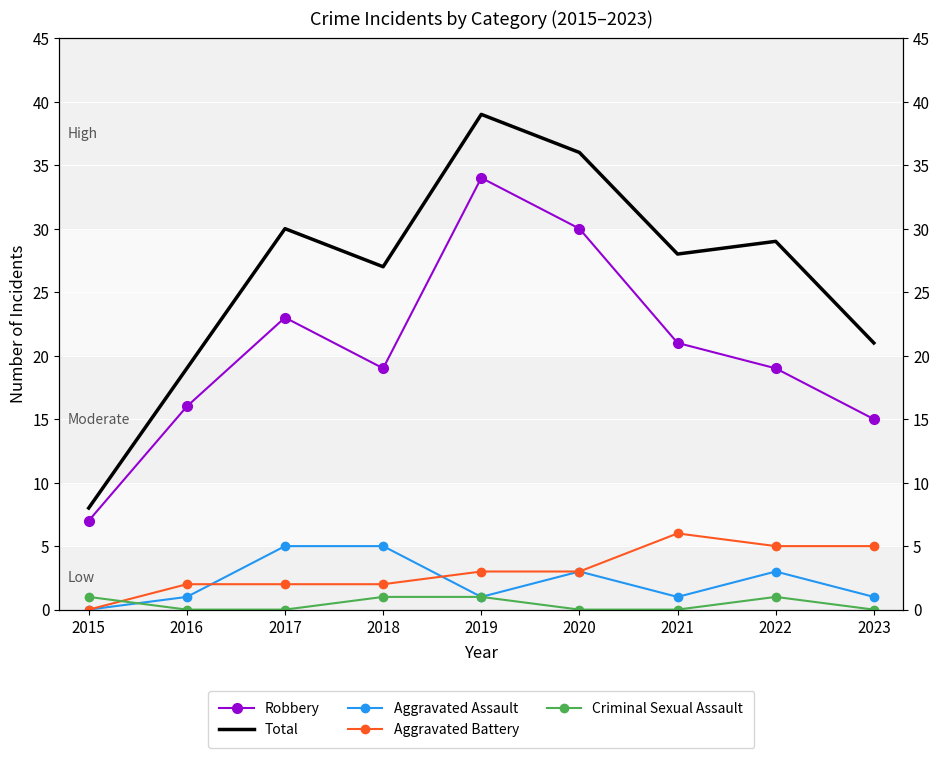

How many values in the Robbery series are below 19?

3